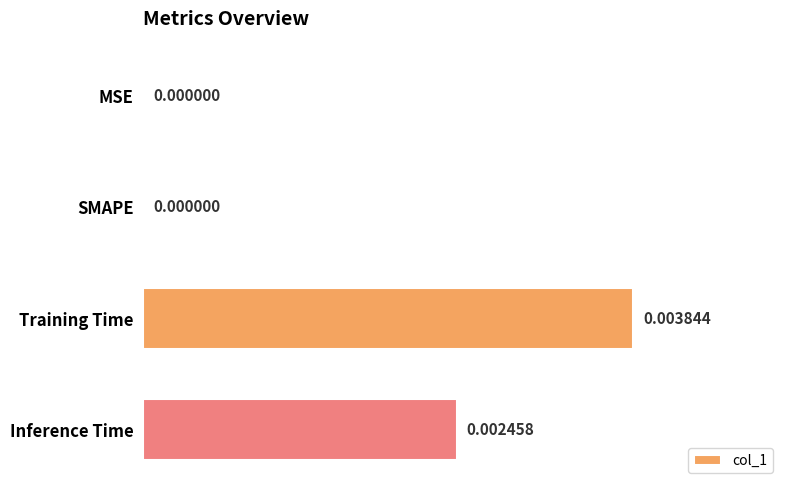

At which category does the chart reach its peak across all series?

Training Time